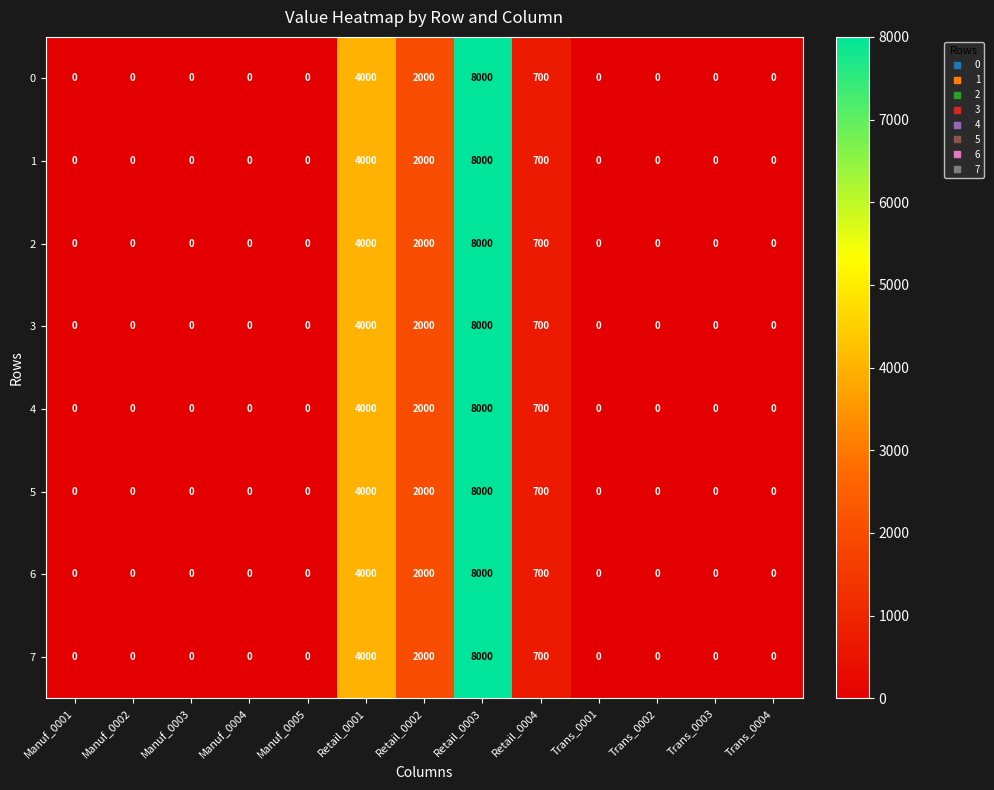

At which category is the sum across all series the highest?

Retail_0003